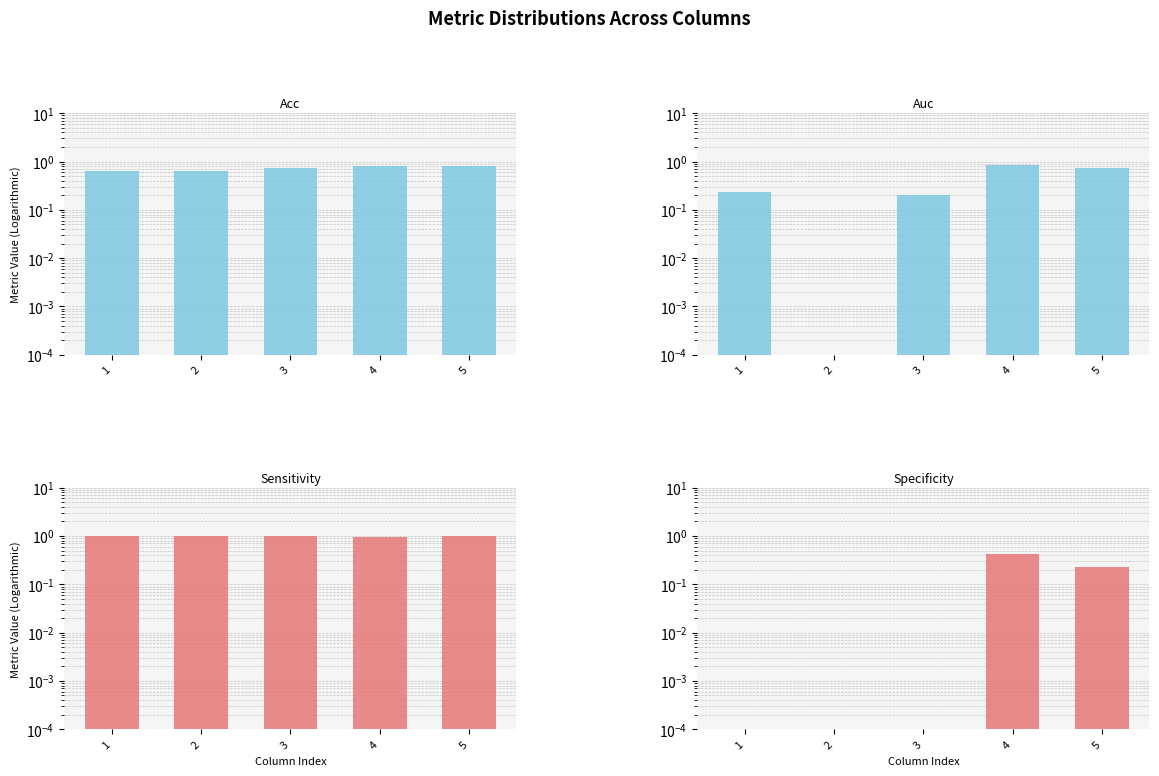

The sensitivity series shows 1.6 at 2. True or false?

False